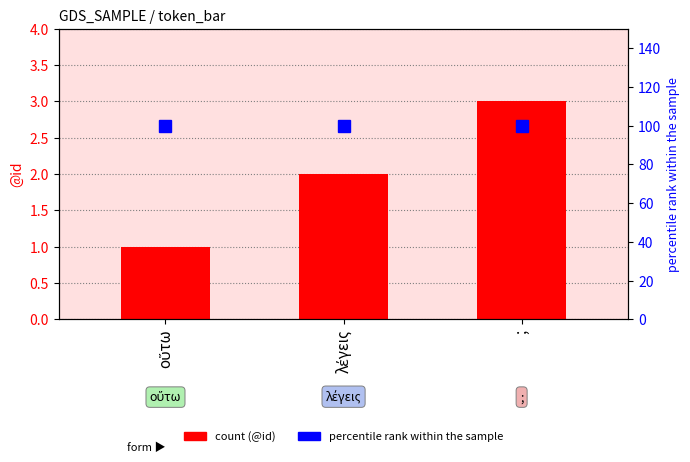

Rank the series at λέγεις from lowest to highest value.

@id, percentile rank